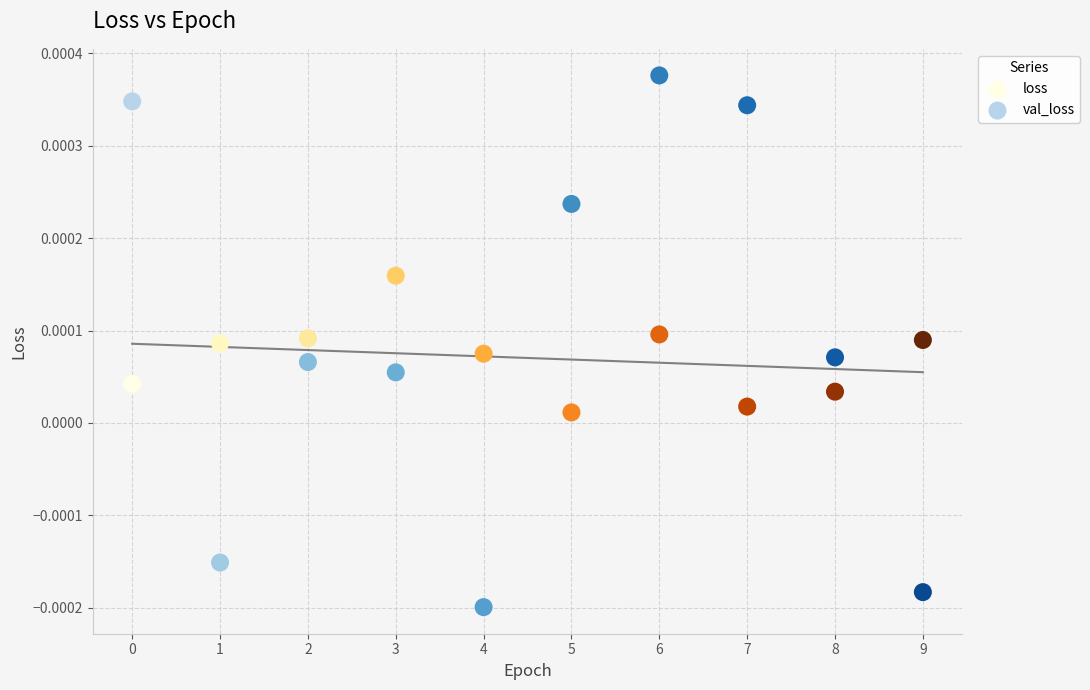

Which series has the largest Y range (max minus min)?

val_loss